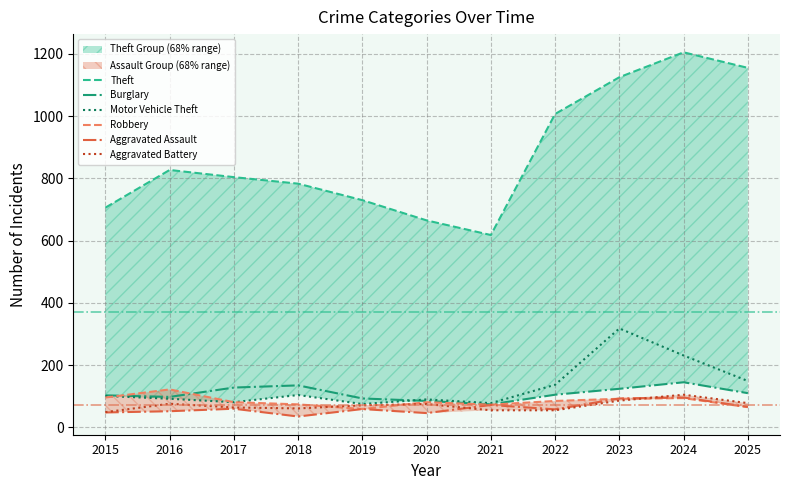

At how many categories does at least one series exceed 1180?

1